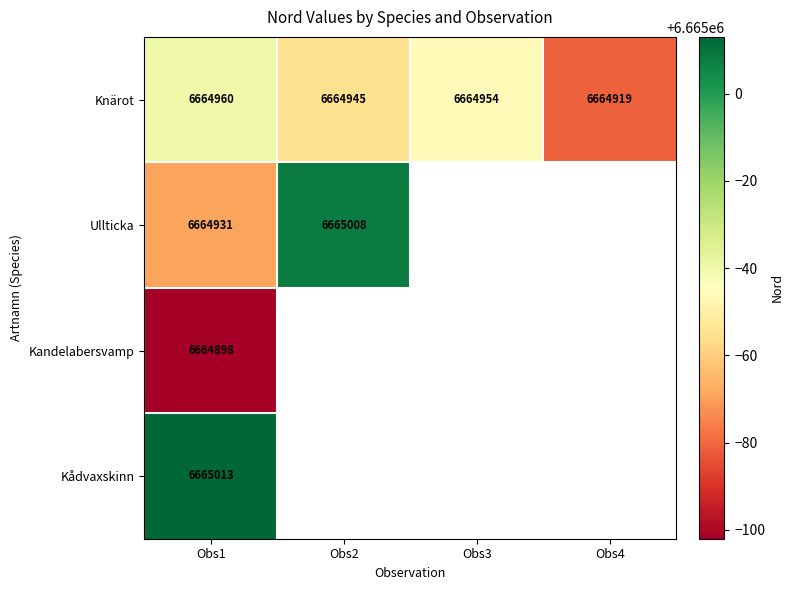

Between Obs1 and Obs4, which is larger?

Obs1